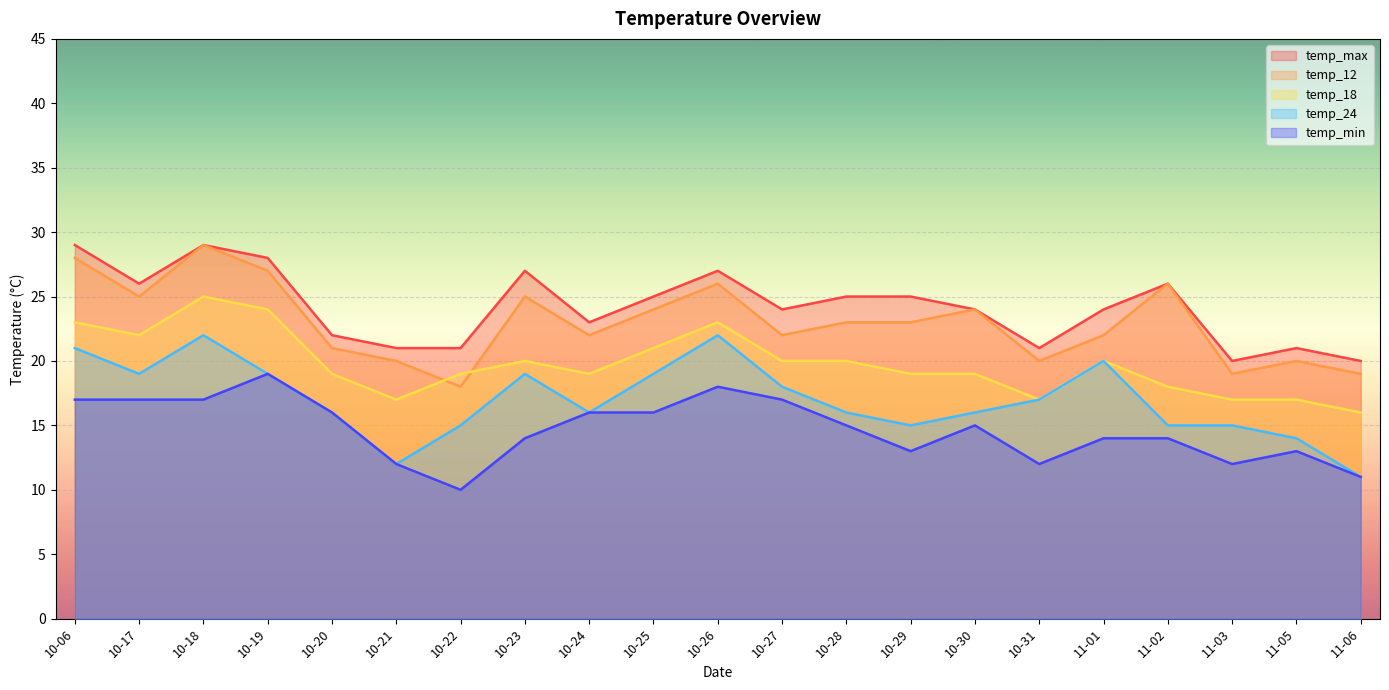

True or false: temp_max and temp_24 intersect in this chart.

False